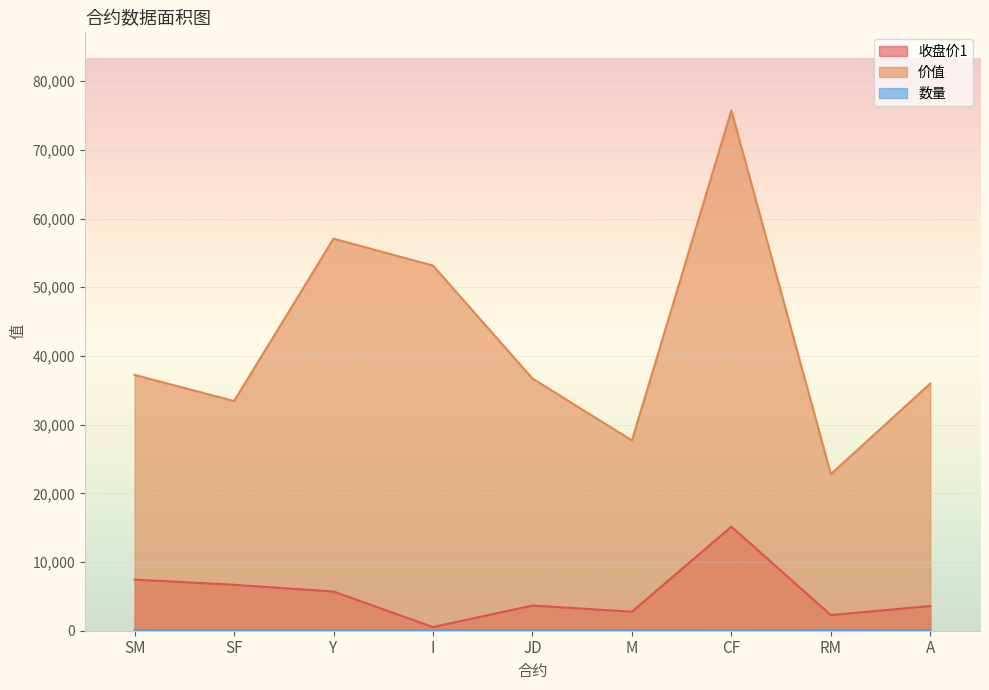

At which label does 价值 first exceed 36720?

SM